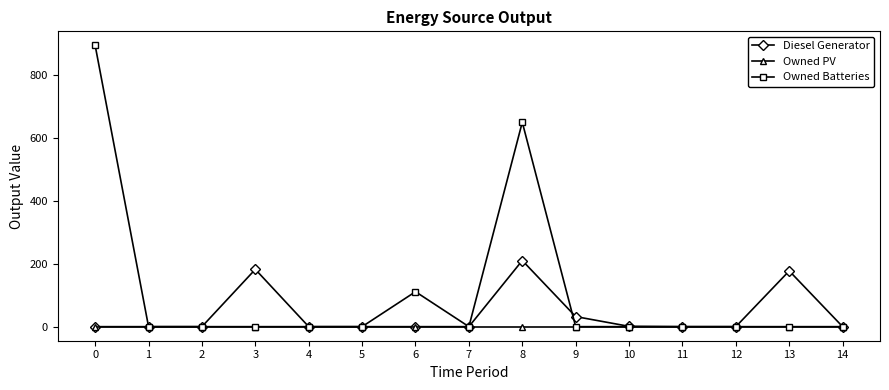

What is the value of the Diesel Generator point at the 4th from the left?

182.0